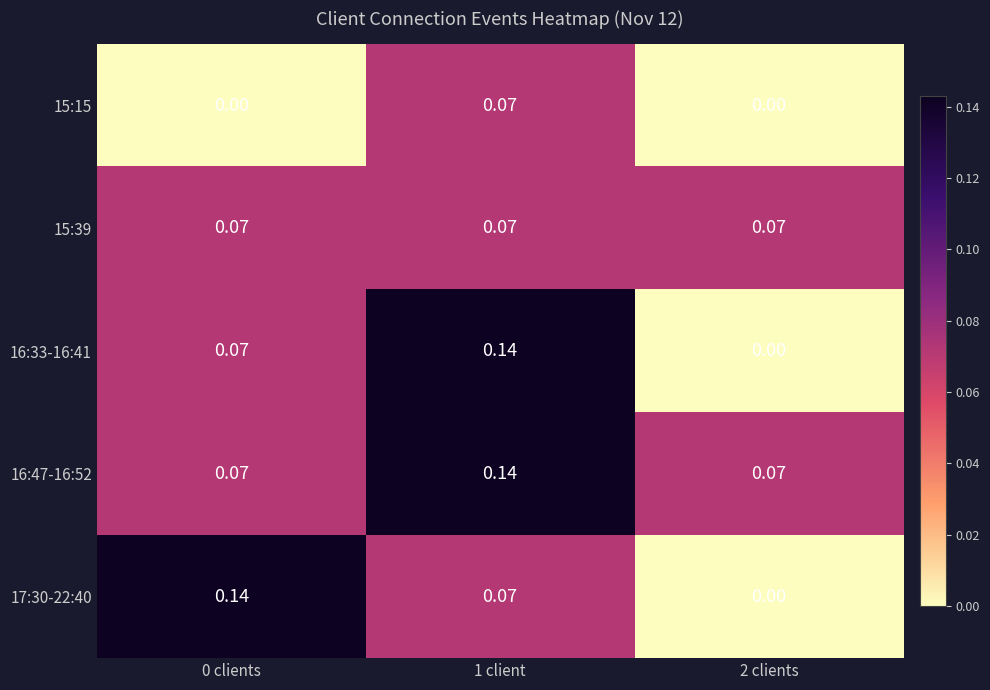

Which series changed the most between 1 client and 2 clients?

16:33-16:41